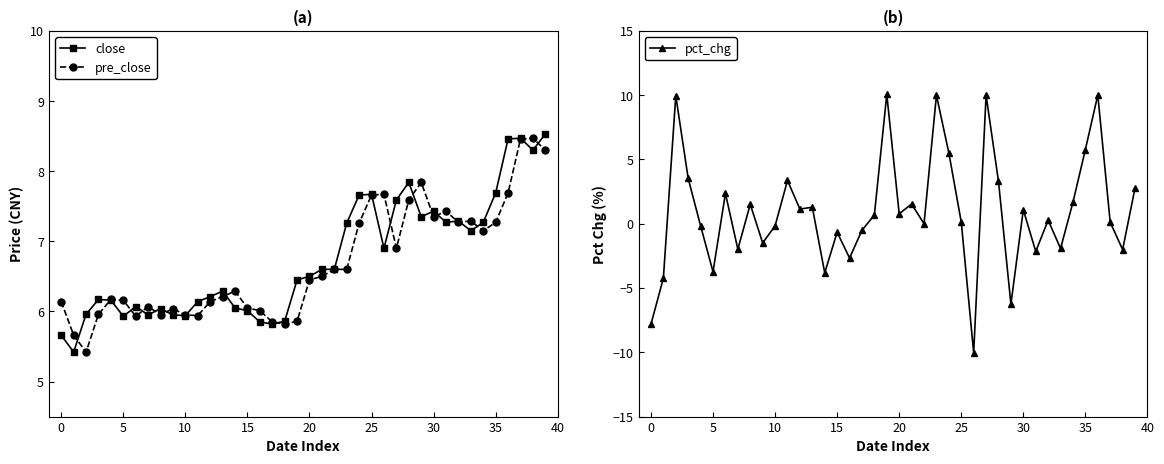

What is the value of the pct_chg point at the 13th from the left?

1.1